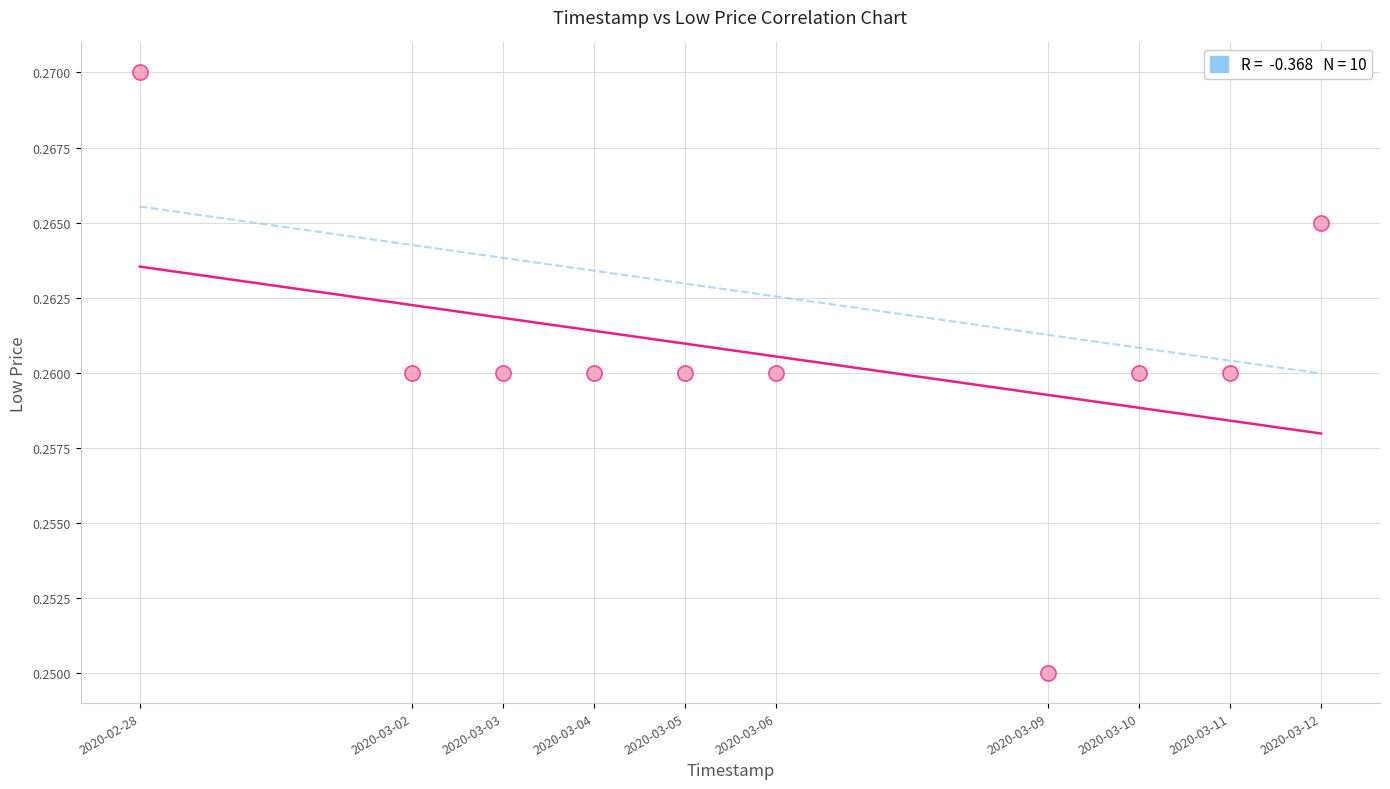

What is the average X value?

1583461440.0